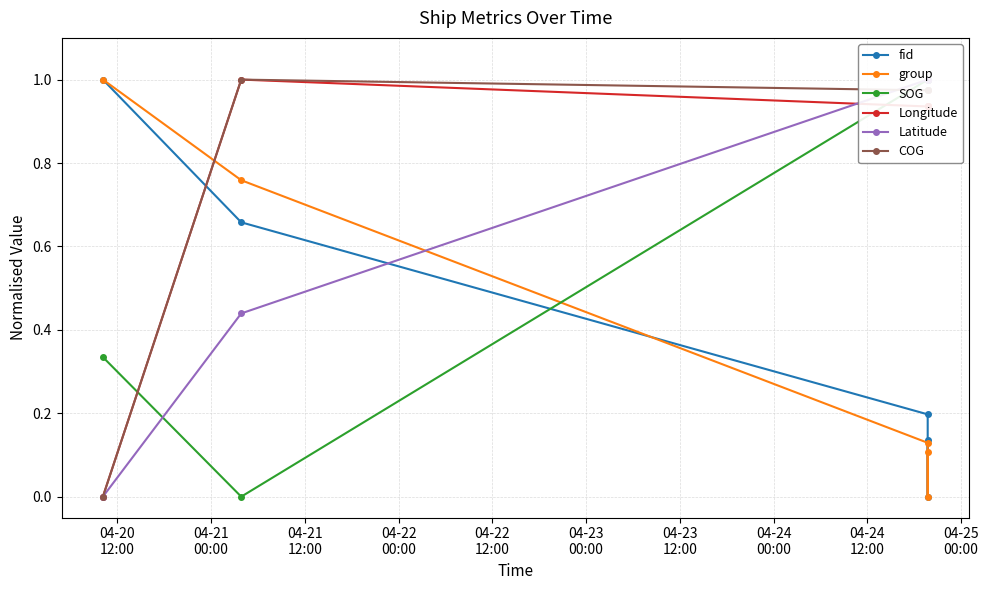

What is the label of the 5th point from the right?

04-20
12:00